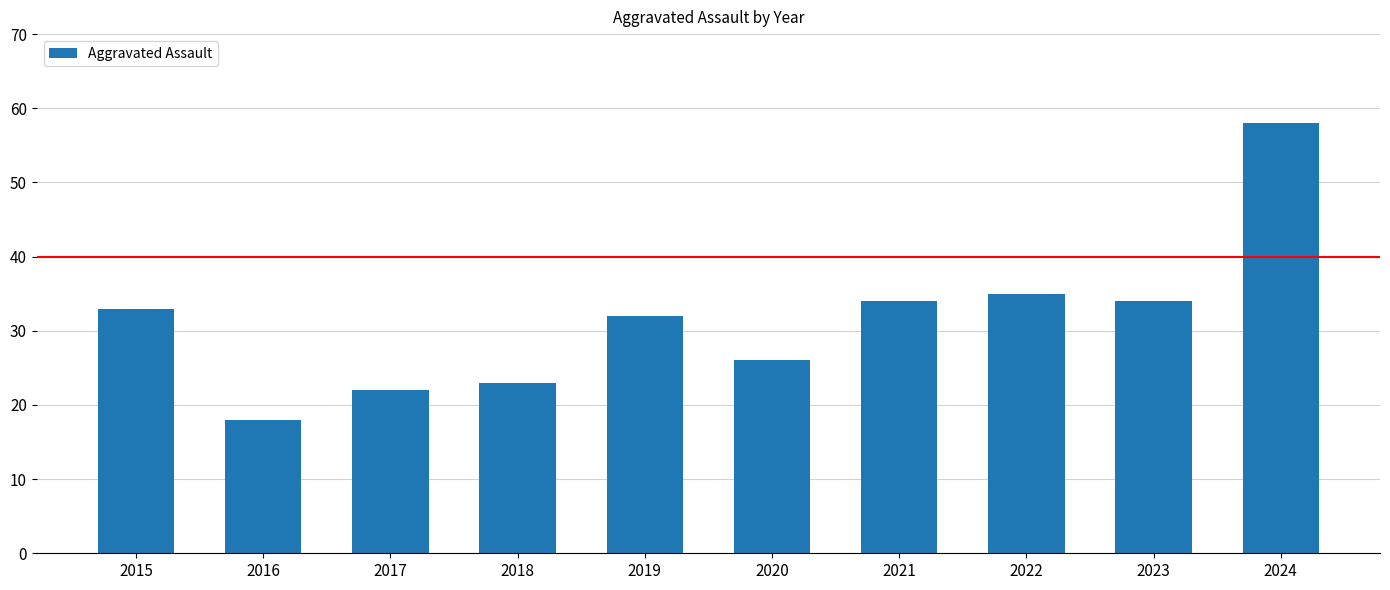

What is the difference between the maximum and minimum values?

40